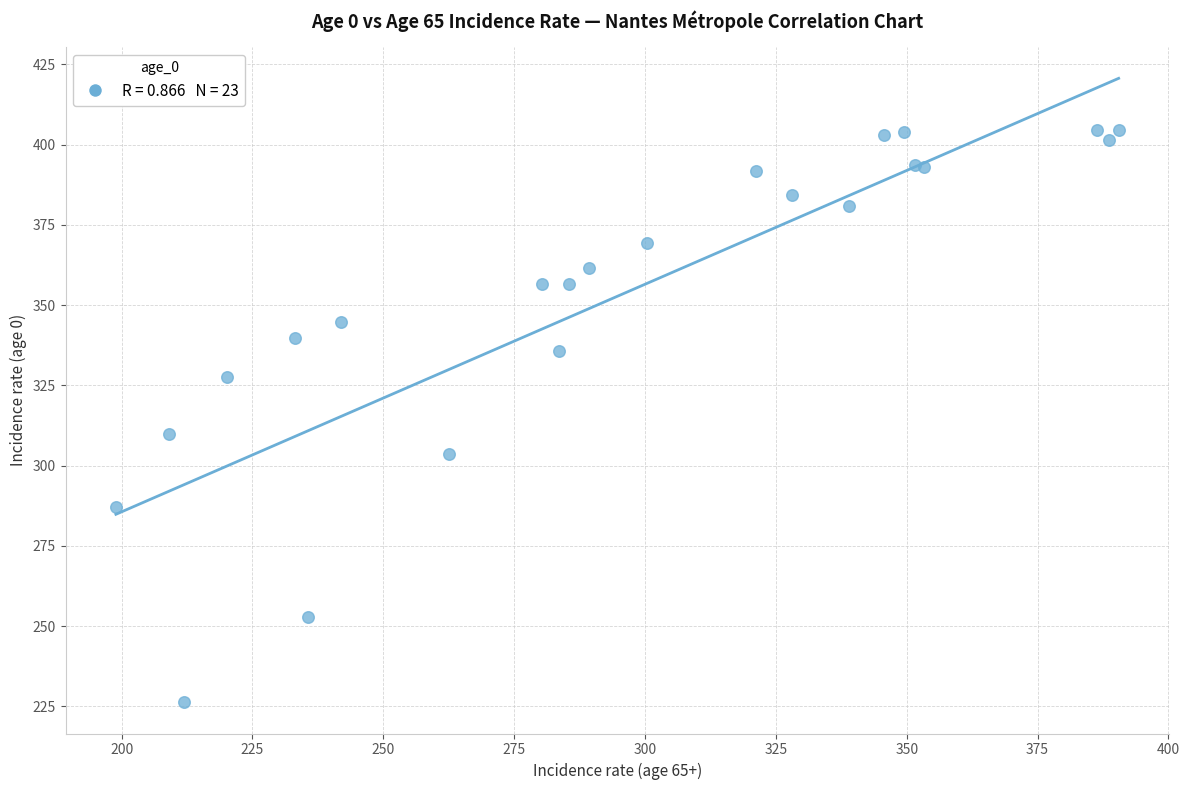

What Y value in the scatter plot is closest to 315?

309.9